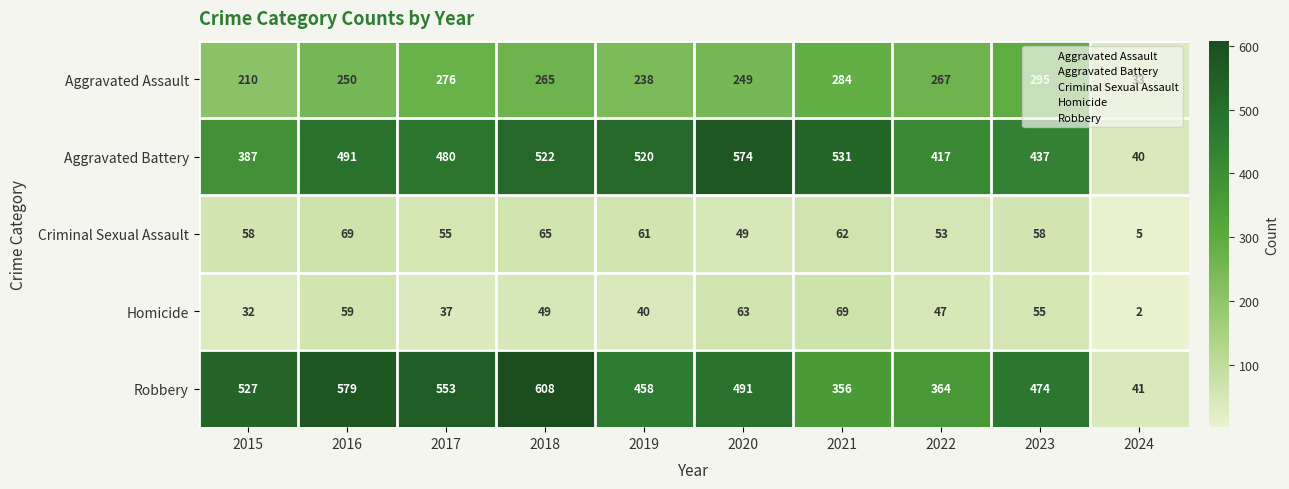

What value does the Aggravated Assault series have at 2016, to the nearest 50?

250